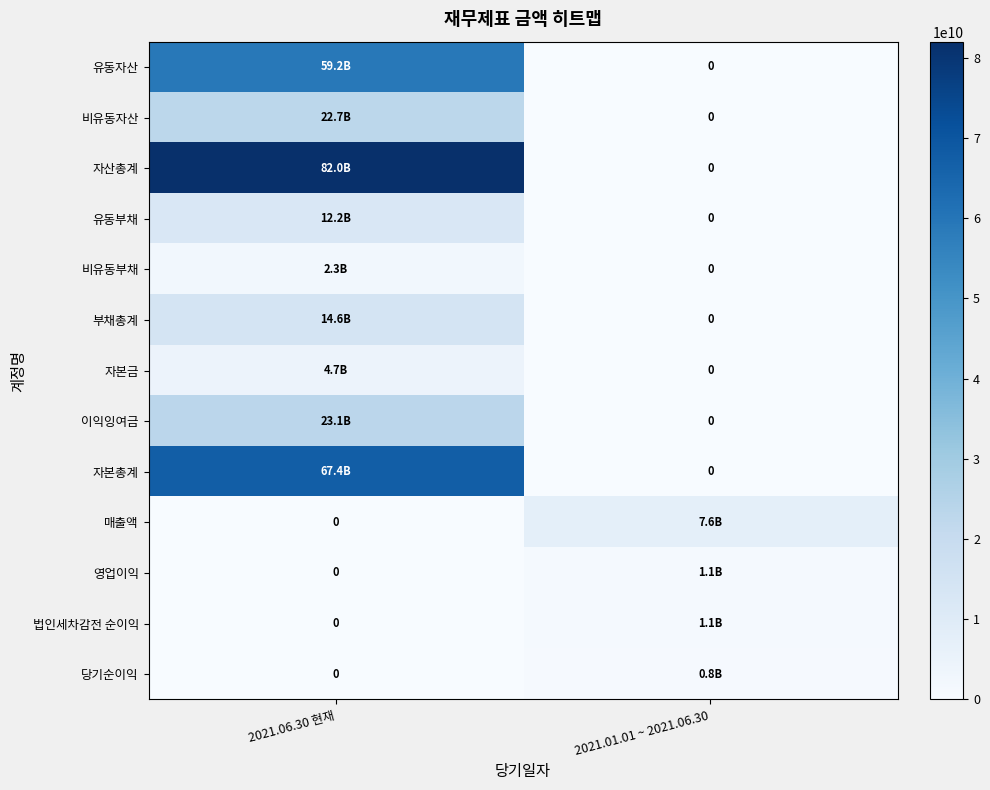

At which category is the sum across all series the highest?

2021.06.30 현재